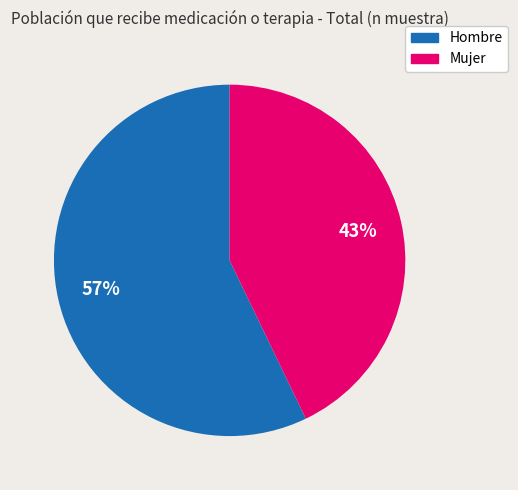

To the nearest percent, what portion does Mujer represent?

43%